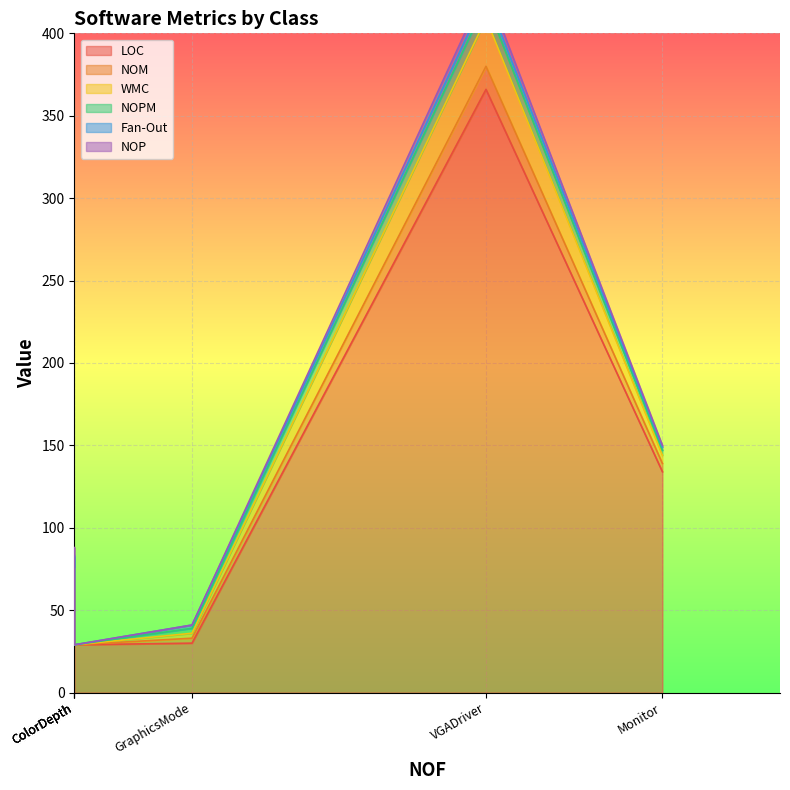

What is the sum of the LOC values at VGADriver and ColorDepth?

395